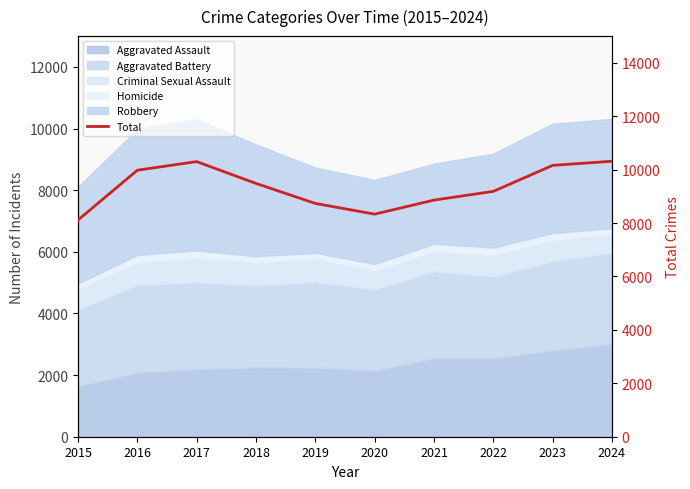

Does the chart have visible grid lines?

No